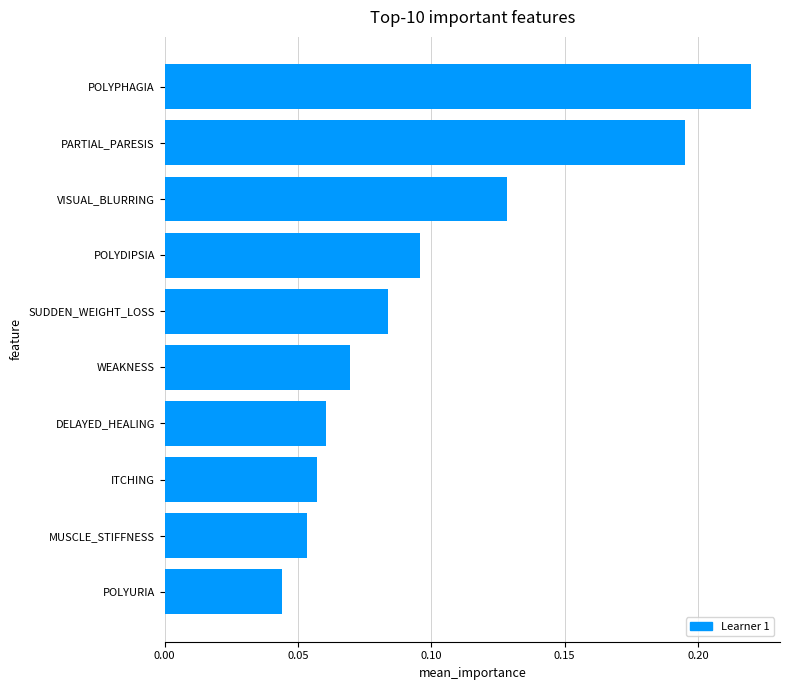

What is the sum of all values?

1.0